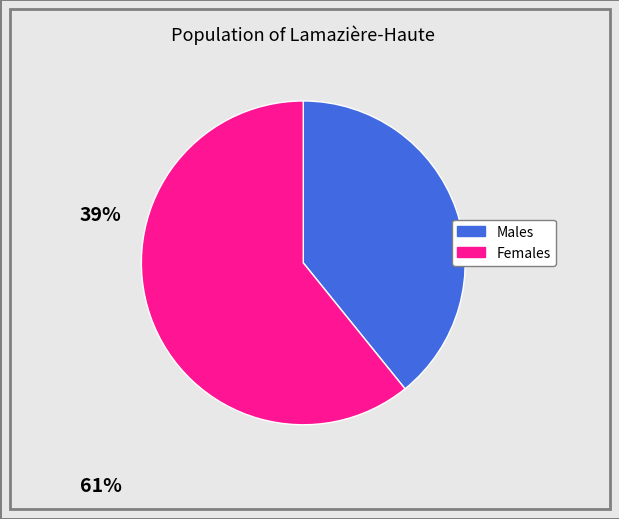

Is there any slice that represents more than half of the pie?

Yes